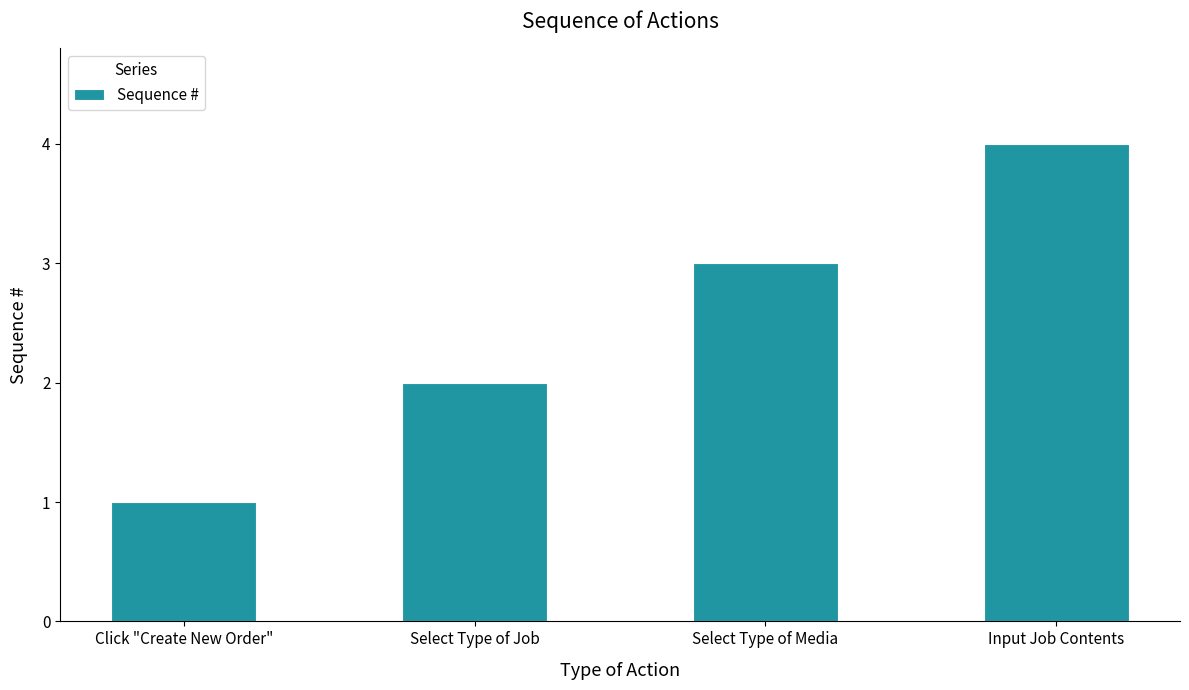

What is the smallest value displayed?

1